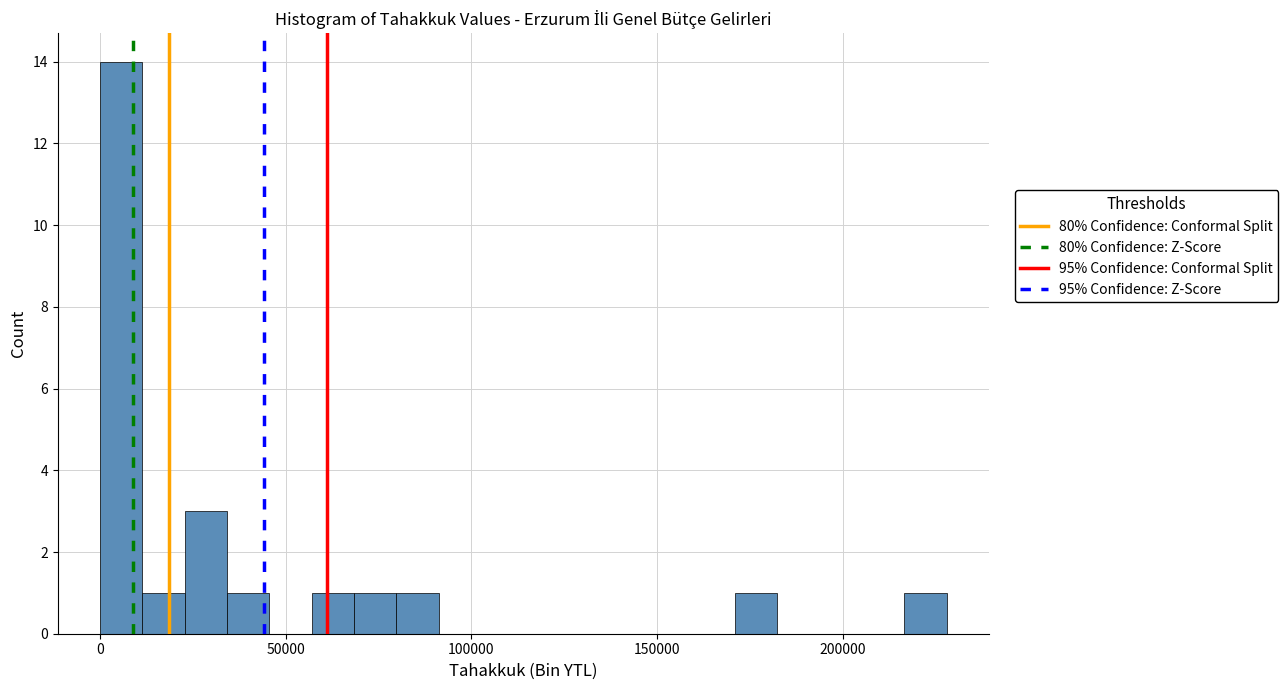

Around what value on the x-axis is the tallest bar? Give the approximate position of its centre, as read against the axis.

5000